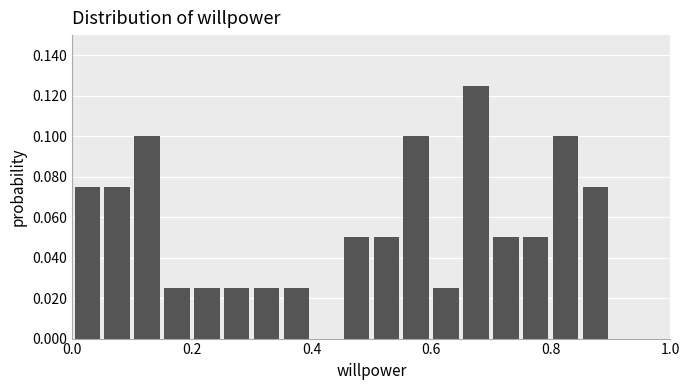

Read against the x-axis, roughly where is the centre of the tallest bar?

0.68